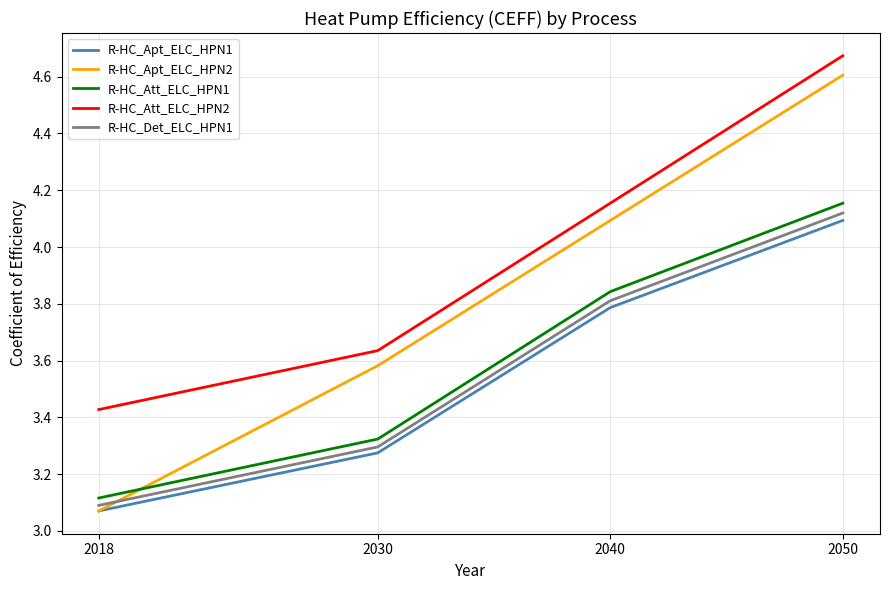

What is the sum of all R-HC_Att_ELC_HPN2 values?

15.9